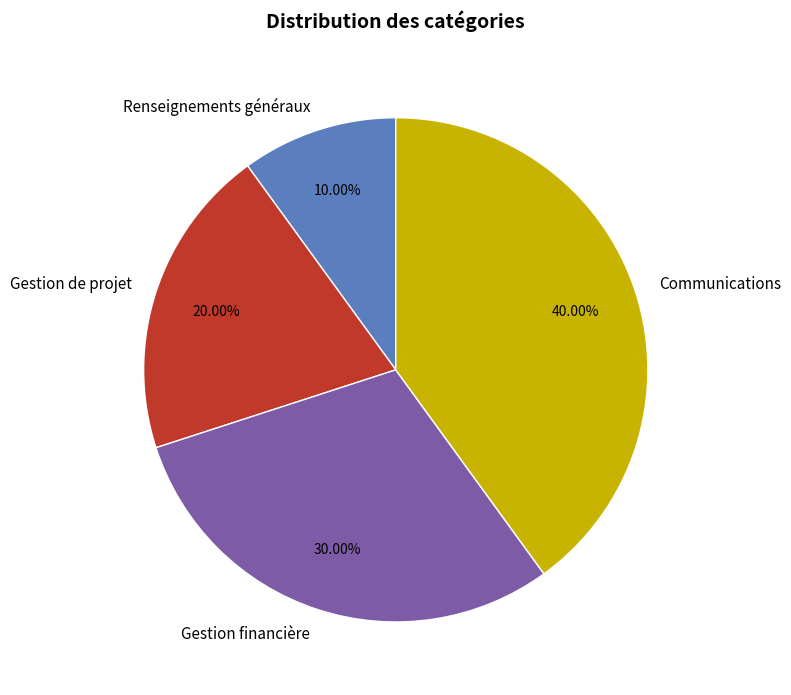

Which slice is the largest?

Communications